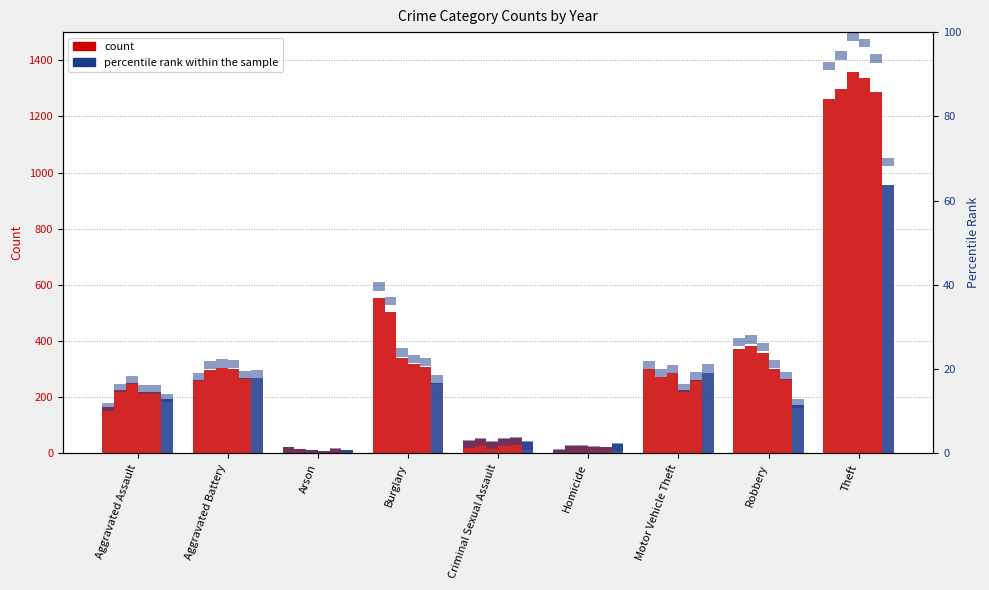

What is the minimum value shown in the chart?

8